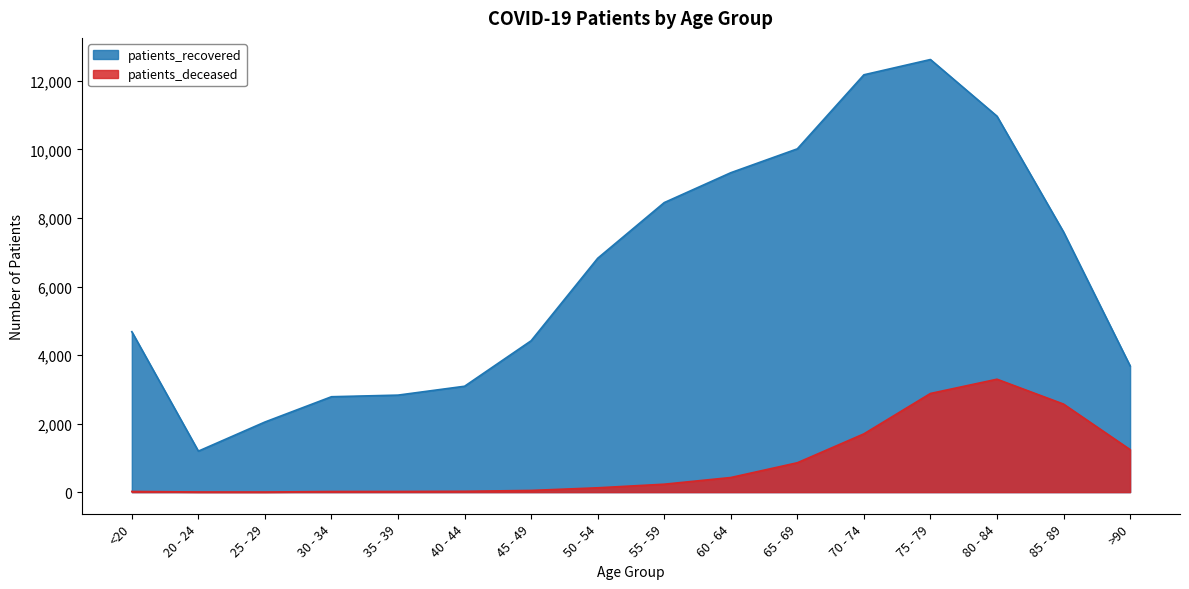

Rank the series at 80 - 84 from highest to lowest value.

patients_recovered, patients_deceased